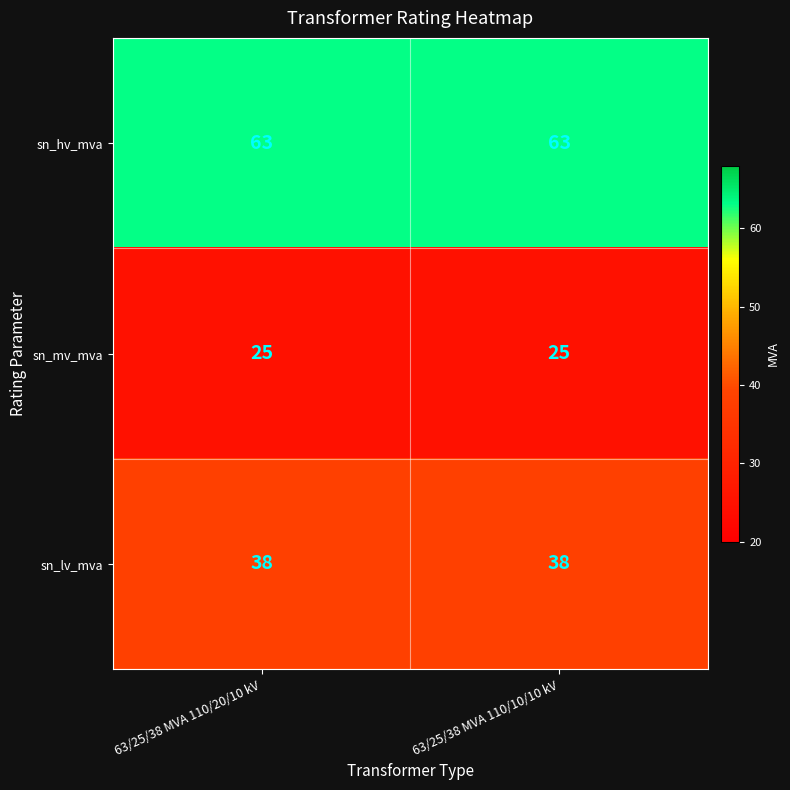

Is the value of sn_mv_mva at 63/25/38 MVA 110/20/10 kV greater than the value of sn_lv_mva at 63/25/38 MVA 110/20/10 kV?

No